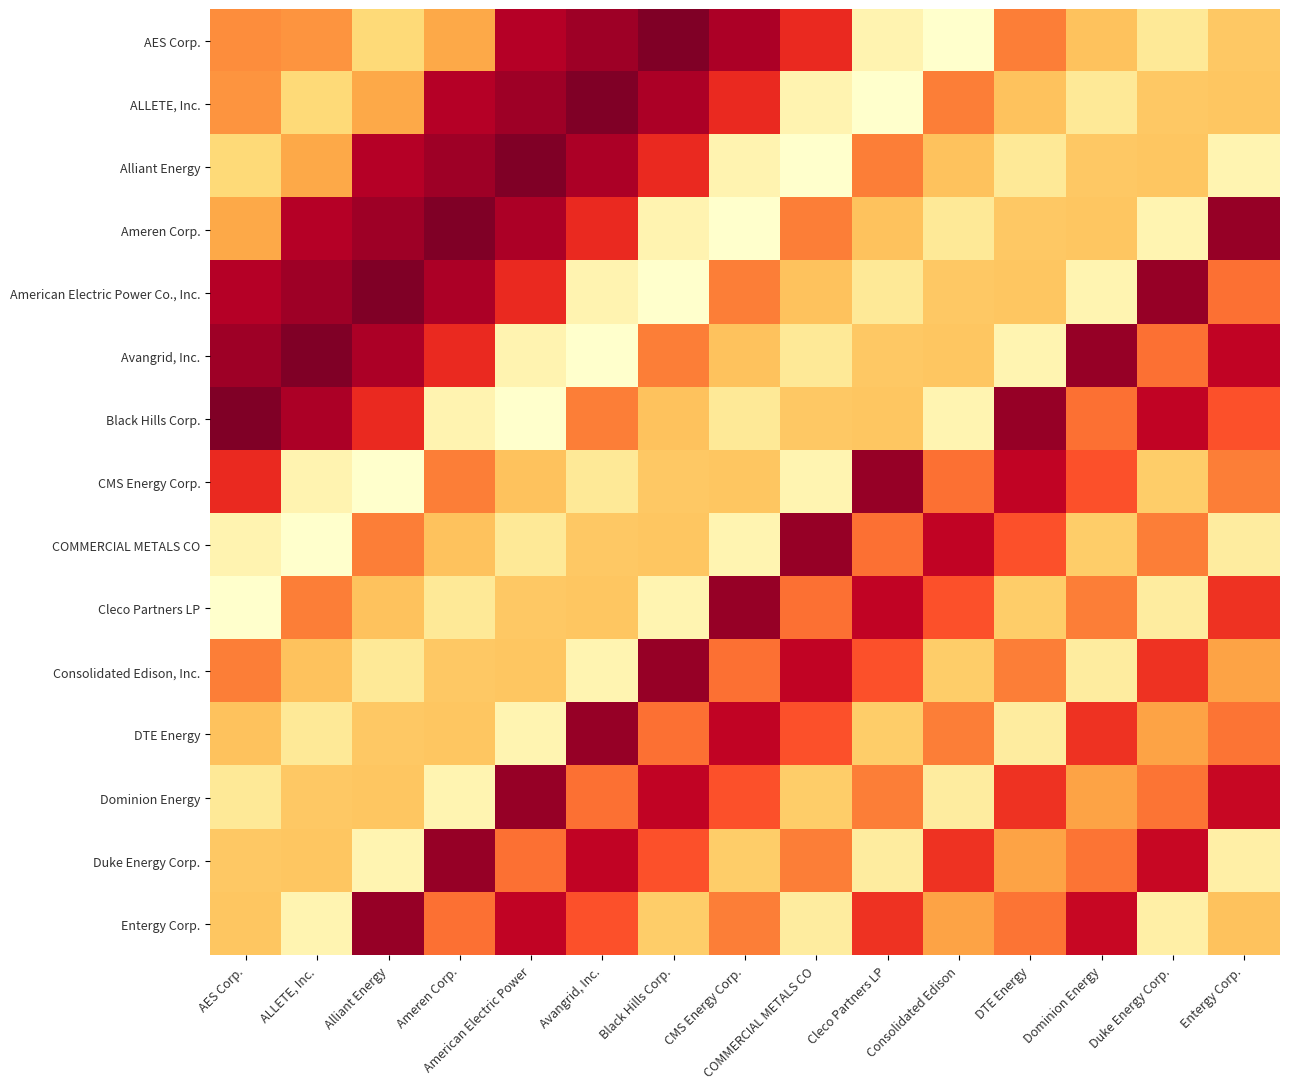

Reading left to right, list all the values displayed in this chart.

AES Corp.: AES Corp.=144449	ALLETE, Inc.=149527	Alliant Energy=197376	Ameren Corp.=164289	American Electric Power=62950	Avangrid, Inc.=53183	Black Hills Corp.=39489	CMS Energy Corp.=58323	COMMERCIAL METALS CO=99701	Cleco Partners LP=232092	Consolidated Edison=248623	DTE Energy=137717	Dominion Energy=180832	Duke Energy Corp.=217286	Entergy Corp.=185549
ALLETE, Inc.: AES Corp.=149527	ALLETE, Inc.=197376	Alliant Energy=164289	Ameren Corp.=62950	American Electric Power=53183	Avangrid, Inc.=39489	Black Hills Corp.=58323	CMS Energy Corp.=99701	COMMERCIAL METALS CO=232092	Cleco Partners LP=248623	Consolidated Edison=137717	DTE Energy=180832	Dominion Energy=217286	Duke Energy Corp.=185549	Entergy Corp.=183871
Alliant Energy: AES Corp.=197376	ALLETE, Inc.=164289	Alliant Energy=62950	Ameren Corp.=53183	American Electric Power=39489	Avangrid, Inc.=58323	Black Hills Corp.=99701	CMS Energy Corp.=232092	COMMERCIAL METALS CO=248623	Cleco Partners LP=137717	Consolidated Edison=180832	DTE Energy=217286	Dominion Energy=185549	Duke Energy Corp.=183871	Entergy Corp.=232952
Ameren Corp.: AES Corp.=164289	ALLETE, Inc.=62950	Alliant Energy=53183	Ameren Corp.=39489	American Electric Power=58323	Avangrid, Inc.=99701	Black Hills Corp.=232092	CMS Energy Corp.=248623	COMMERCIAL METALS CO=137717	Cleco Partners LP=180832	Consolidated Edison=217286	DTE Energy=185549	Dominion Energy=183871	Duke Energy Corp.=232952	Entergy Corp.=49766
American Electric Power Co., Inc.: AES Corp.=62950	ALLETE, Inc.=53183	Alliant Energy=39489	Ameren Corp.=58323	American Electric Power=99701	Avangrid, Inc.=232092	Black Hills Corp.=248623	CMS Energy Corp.=137717	COMMERCIAL METALS CO=180832	Cleco Partners LP=217286	Consolidated Edison=185549	DTE Energy=183871	Dominion Energy=232952	Duke Energy Corp.=49766	Entergy Corp.=131979
Avangrid, Inc.: AES Corp.=53183	ALLETE, Inc.=39489	Alliant Energy=58323	Ameren Corp.=99701	American Electric Power=232092	Avangrid, Inc.=248623	Black Hills Corp.=137717	CMS Energy Corp.=180832	COMMERCIAL METALS CO=217286	Cleco Partners LP=185549	Consolidated Edison=183871	DTE Energy=232952	Dominion Energy=49766	Duke Energy Corp.=131979	Entergy Corp.=69334
Black Hills Corp.: AES Corp.=39489	ALLETE, Inc.=58323	Alliant Energy=99701	Ameren Corp.=232092	American Electric Power=248623	Avangrid, Inc.=137717	Black Hills Corp.=180832	CMS Energy Corp.=217286	COMMERCIAL METALS CO=185549	Cleco Partners LP=183871	Consolidated Edison=232952	DTE Energy=49766	Dominion Energy=131979	Duke Energy Corp.=69334	Entergy Corp.=119132
CMS Energy Corp.: AES Corp.=99701	ALLETE, Inc.=232092	Alliant Energy=248623	Ameren Corp.=137717	American Electric Power=180832	Avangrid, Inc.=217286	Black Hills Corp.=185549	CMS Energy Corp.=183871	COMMERCIAL METALS CO=232952	Cleco Partners LP=49766	Consolidated Edison=131979	DTE Energy=69334	Dominion Energy=119132	Duke Energy Corp.=188797	Entergy Corp.=137873
COMMERCIAL METALS CO: AES Corp.=232092	ALLETE, Inc.=248623	Alliant Energy=137717	Ameren Corp.=180832	American Electric Power=217286	Avangrid, Inc.=185549	Black Hills Corp.=183871	CMS Energy Corp.=232952	COMMERCIAL METALS CO=49766	Cleco Partners LP=131979	Consolidated Edison=69334	DTE Energy=119132	Dominion Energy=188797	Duke Energy Corp.=137873	Entergy Corp.=222382
Cleco Partners LP: AES Corp.=248623	ALLETE, Inc.=137717	Alliant Energy=180832	Ameren Corp.=217286	American Electric Power=185549	Avangrid, Inc.=183871	Black Hills Corp.=232952	CMS Energy Corp.=49766	COMMERCIAL METALS CO=131979	Cleco Partners LP=69334	Consolidated Edison=119132	DTE Energy=188797	Dominion Energy=137873	Duke Energy Corp.=222382	Entergy Corp.=104078
Consolidated Edison, Inc.: AES Corp.=137717	ALLETE, Inc.=180832	Alliant Energy=217286	Ameren Corp.=185549	American Electric Power=183871	Avangrid, Inc.=232952	Black Hills Corp.=49766	CMS Energy Corp.=131979	COMMERCIAL METALS CO=69334	Cleco Partners LP=119132	Consolidated Edison=188797	DTE Energy=137873	Dominion Energy=222382	Duke Energy Corp.=104078	Entergy Corp.=159774
DTE Energy: AES Corp.=180832	ALLETE, Inc.=217286	Alliant Energy=185549	Ameren Corp.=183871	American Electric Power=232952	Avangrid, Inc.=49766	Black Hills Corp.=131979	CMS Energy Corp.=69334	COMMERCIAL METALS CO=119132	Cleco Partners LP=188797	Consolidated Edison=137873	DTE Energy=222382	Dominion Energy=104078	Duke Energy Corp.=159774	Entergy Corp.=133969
Dominion Energy: AES Corp.=217286	ALLETE, Inc.=185549	Alliant Energy=183871	Ameren Corp.=232952	American Electric Power=49766	Avangrid, Inc.=131979	Black Hills Corp.=69334	CMS Energy Corp.=119132	COMMERCIAL METALS CO=188797	Cleco Partners LP=137873	Consolidated Edison=222382	DTE Energy=104078	Dominion Energy=159774	Duke Energy Corp.=133969	Entergy Corp.=73356
Duke Energy Corp.: AES Corp.=185549	ALLETE, Inc.=183871	Alliant Energy=232952	Ameren Corp.=49766	American Electric Power=131979	Avangrid, Inc.=69334	Black Hills Corp.=119132	CMS Energy Corp.=188797	COMMERCIAL METALS CO=137873	Cleco Partners LP=222382	Consolidated Edison=104078	DTE Energy=159774	Dominion Energy=133969	Duke Energy Corp.=73356	Entergy Corp.=226321
Entergy Corp.: AES Corp.=183871	ALLETE, Inc.=232952	Alliant Energy=49766	Ameren Corp.=131979	American Electric Power=69334	Avangrid, Inc.=119132	Black Hills Corp.=188797	CMS Energy Corp.=137873	COMMERCIAL METALS CO=222382	Cleco Partners LP=104078	Consolidated Edison=159774	DTE Energy=133969	Dominion Energy=73356	Duke Energy Corp.=226321	Entergy Corp.=180827